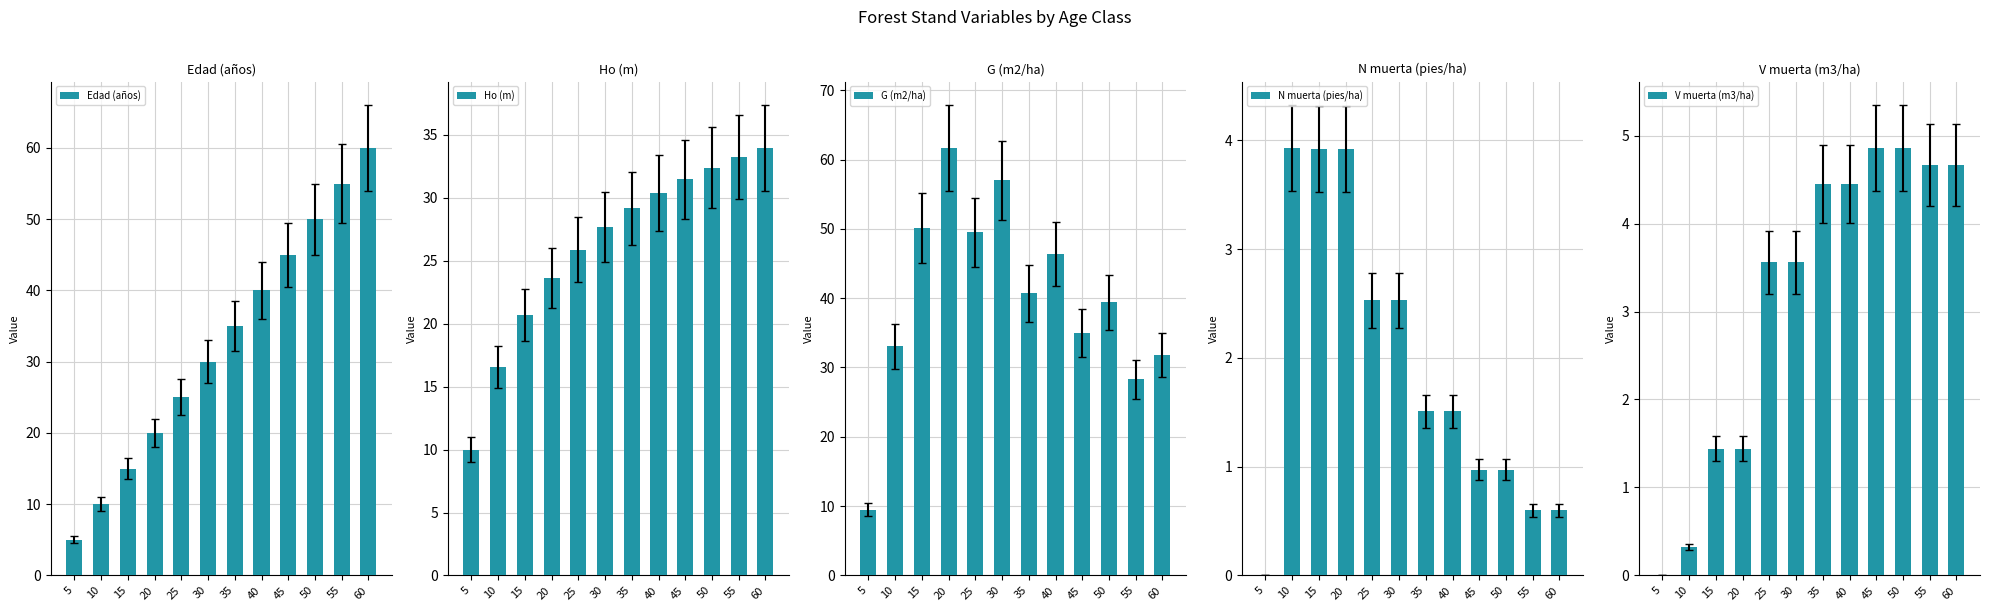

What is the difference between the second highest and second lowest values in the N muerta (pies/ha) series?

3.3